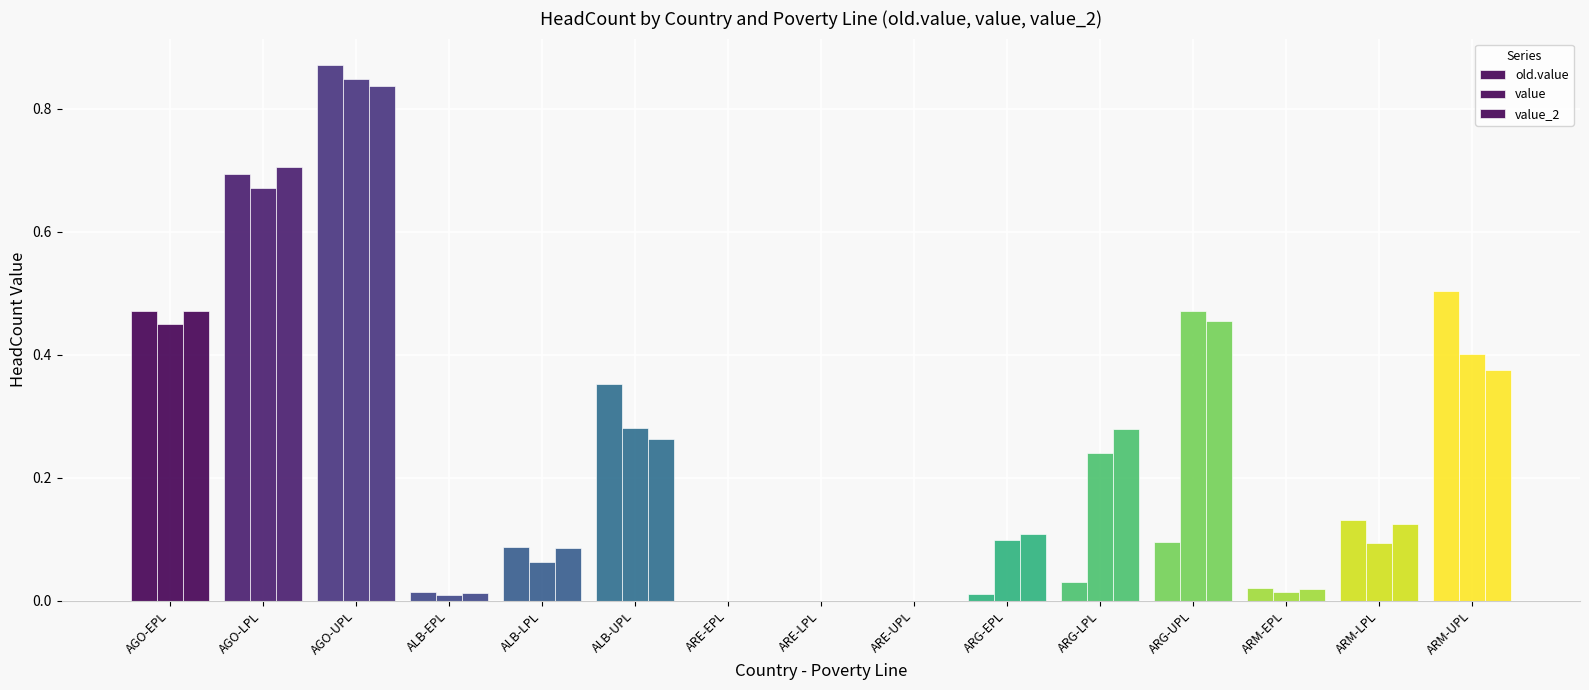

Are the bars grouped side by side (vs. stacked)?

Yes